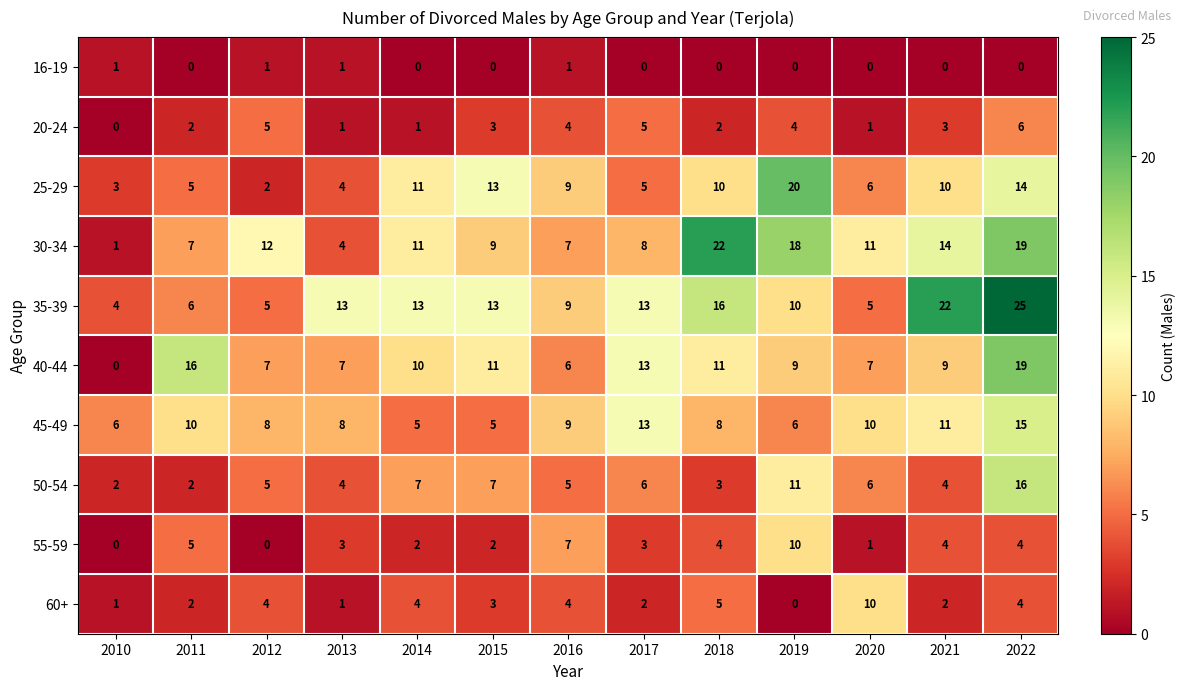

What is the difference between the 25-29 values at 2011 and 2019?

15